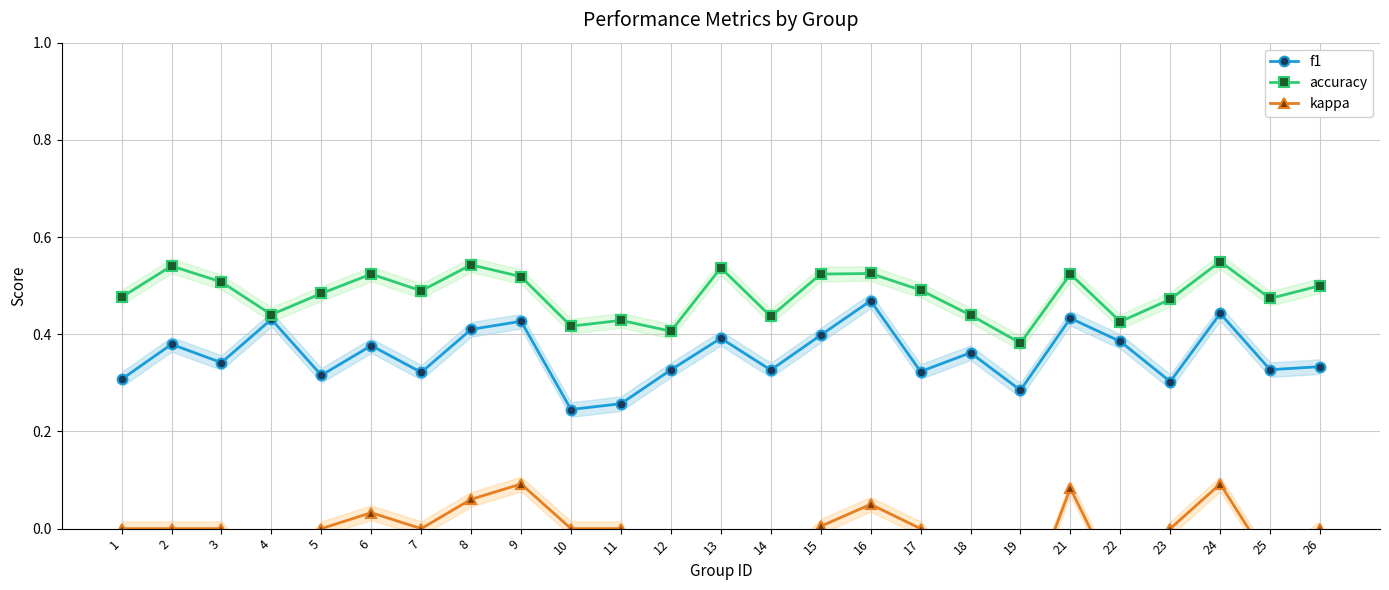

Which series has the widest spread of values?

kappa